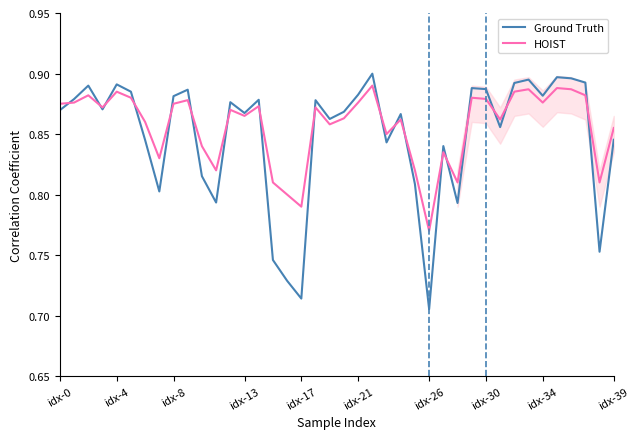

Which series has the widest spread of values?

Ground Truth